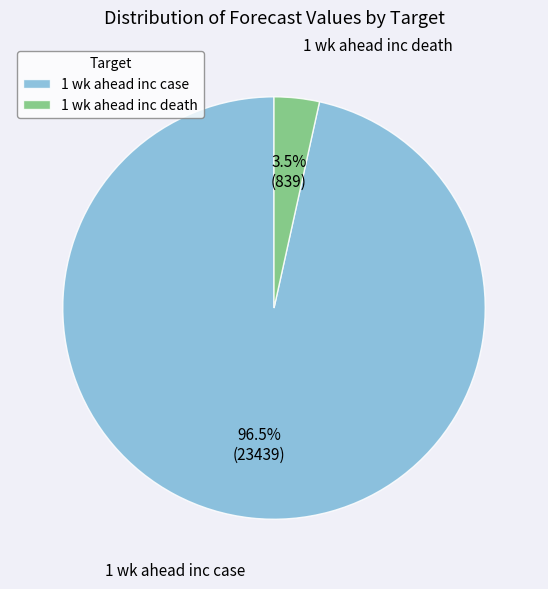

Rank the categories by value from highest to lowest.

1 wk ahead inc case, 1 wk ahead inc death